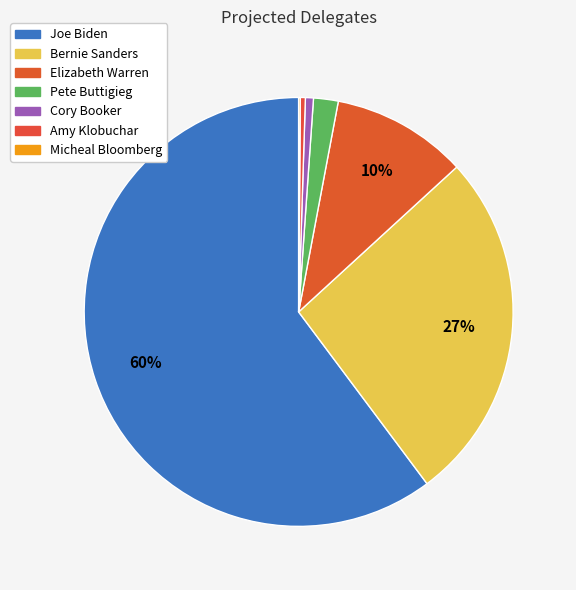

What percentage is the Pete Buttigieg slice, to the nearest percent?

2%